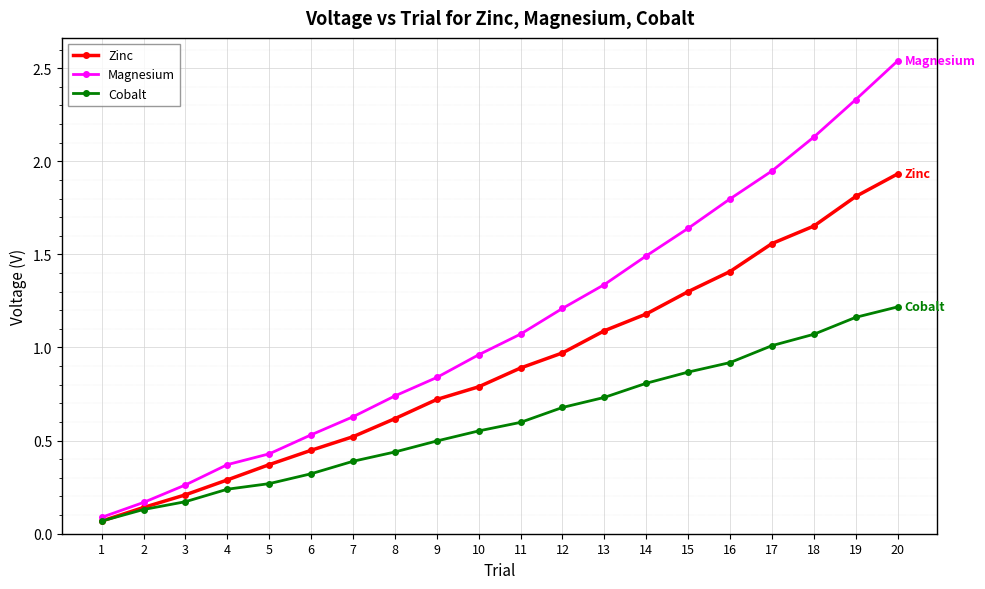

The value of Magnesium at 4 is 0.4. True or false?

True